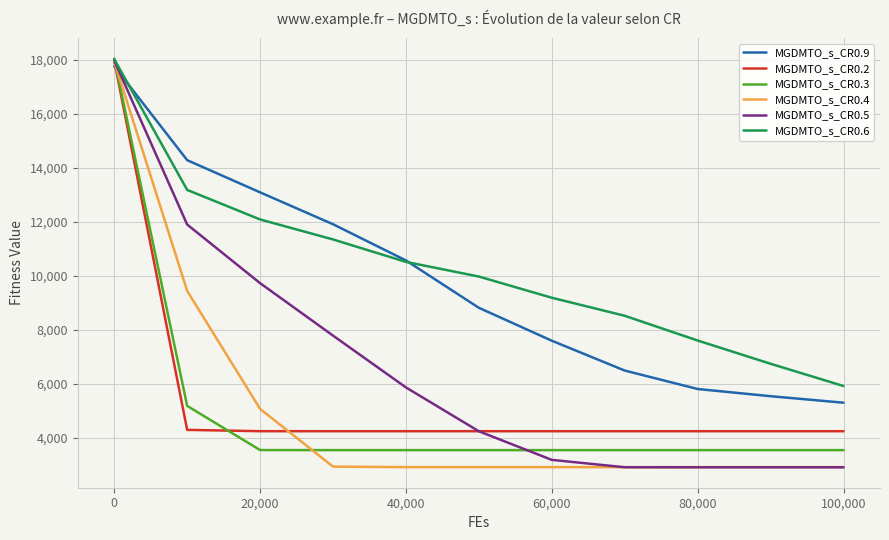

How many intersections are there between MGDMTO_s_CR0.2 and MGDMTO_s_CR0.9?

1